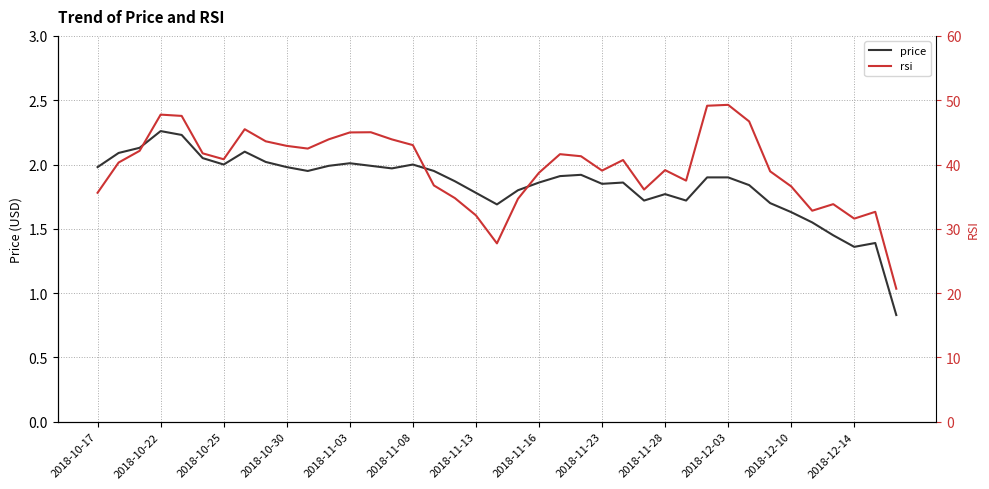

What position from the left is 20?

21